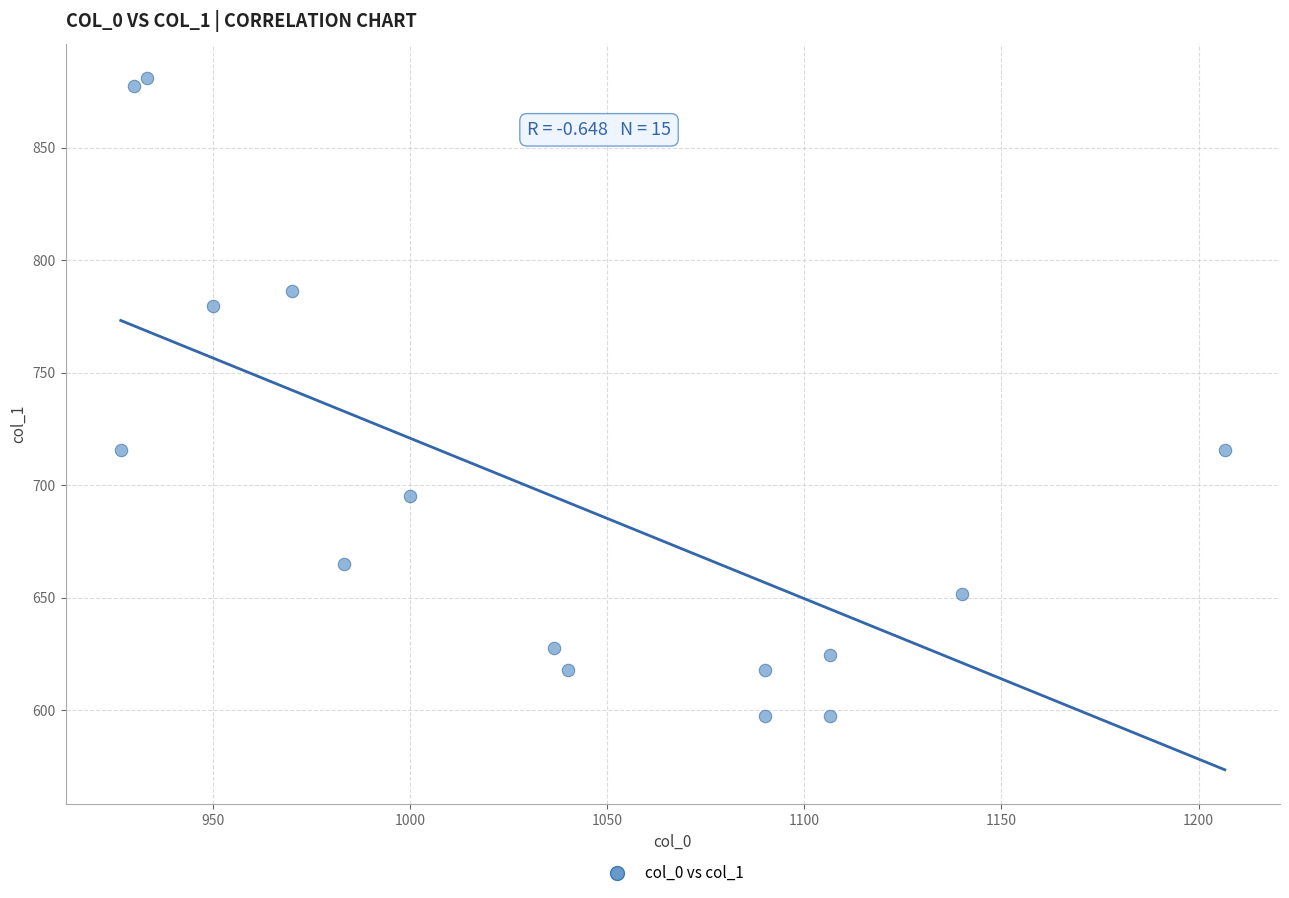

What is the range of Y values (max minus min)?

283.5